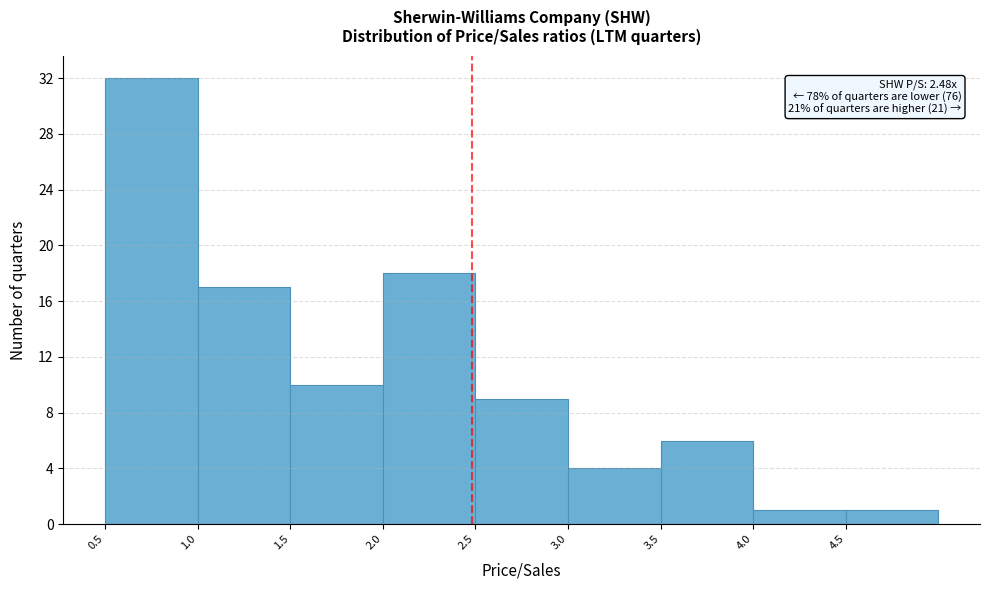

Over which range of the x-axis is the bar tallest?

0.5 to 1.0